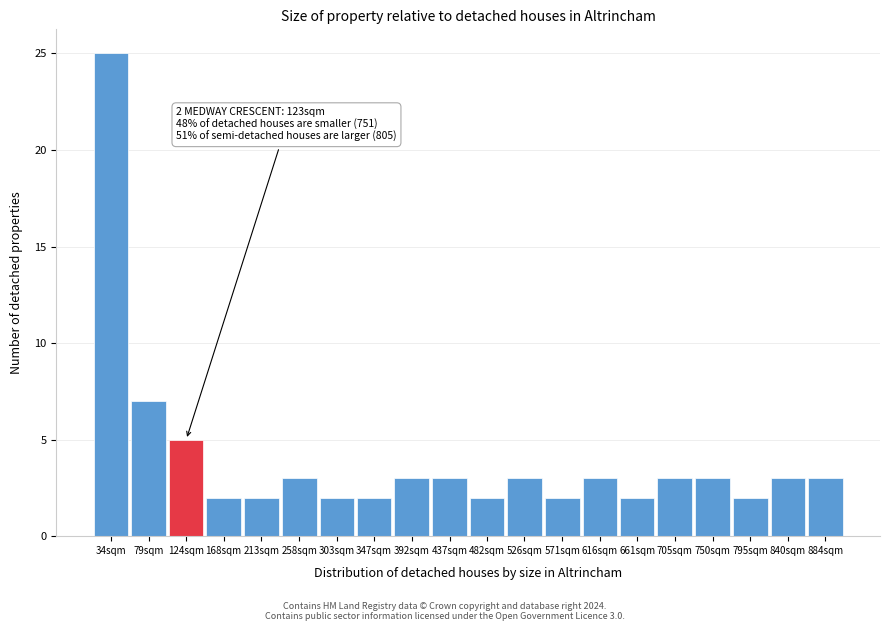

Reading left to right, extract all data points from this chart.

34sqm=25	79sqm=7	124sqm=5	168sqm=2	213sqm=2	258sqm=3	303sqm=2	347sqm=2	392sqm=3	437sqm=3	482sqm=2	526sqm=3	571sqm=2	616sqm=3	661sqm=2	705sqm=3	750sqm=3	795sqm=2	840sqm=3	884sqm=3